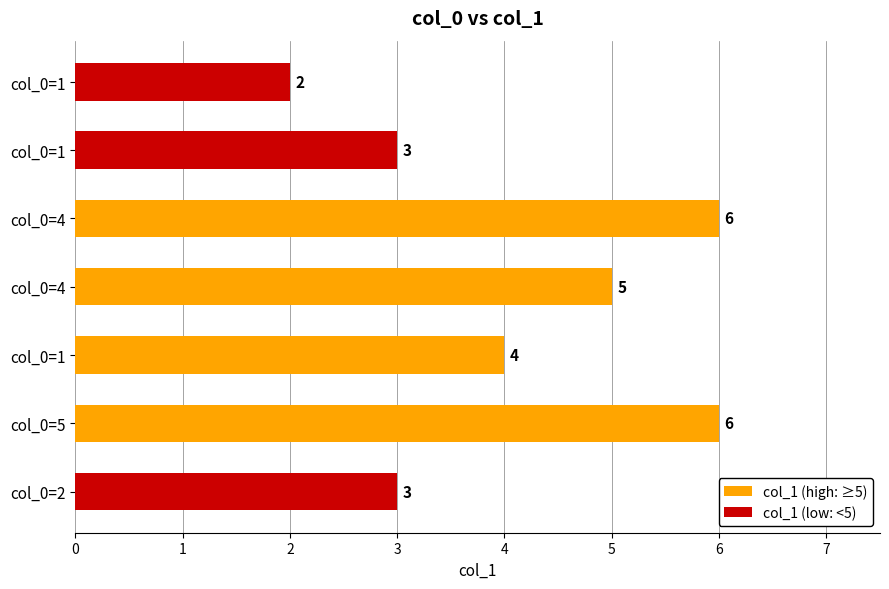

How many categories are shown in the chart?

7